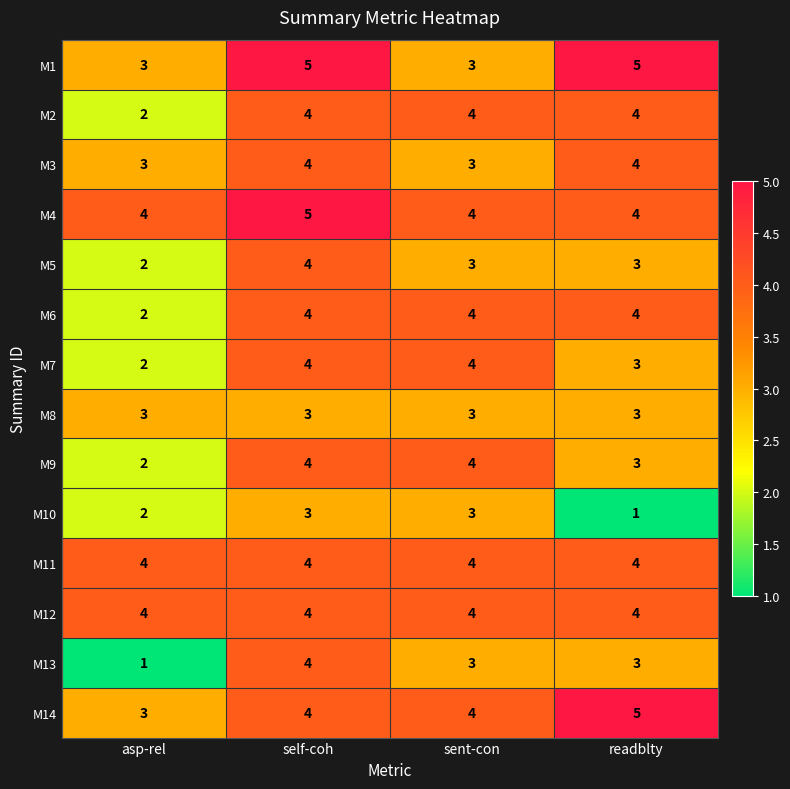

What is the greatest value displayed?

5